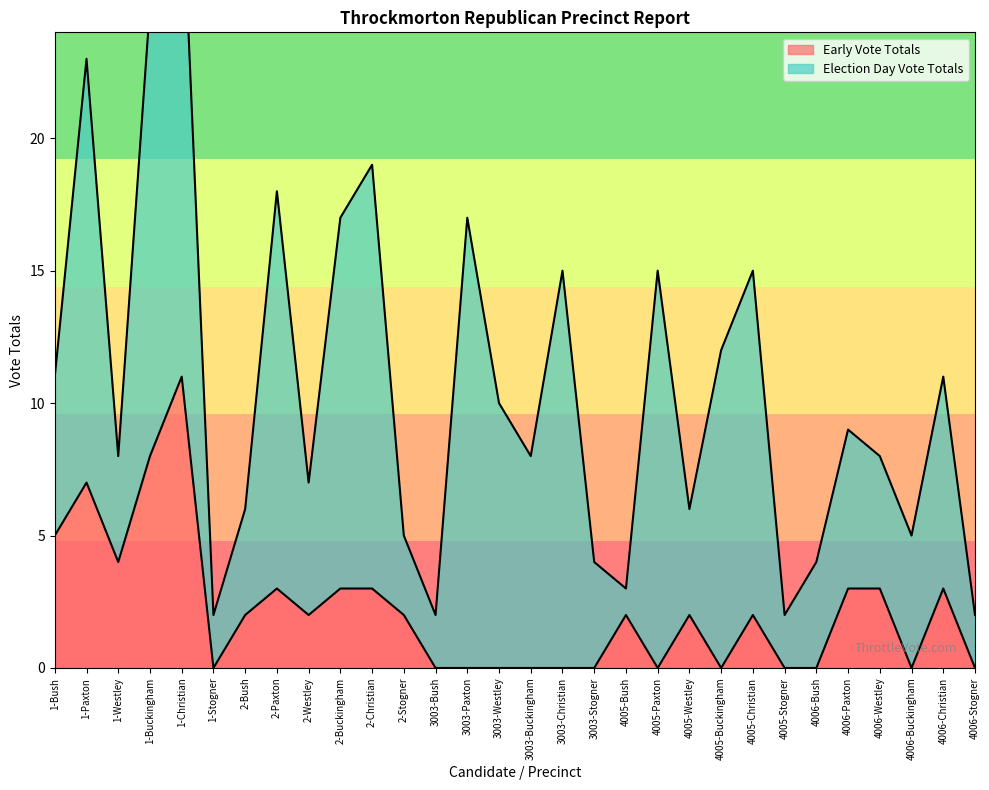

What is the change in value from 3003-Christian to 4005-Bush?

+2